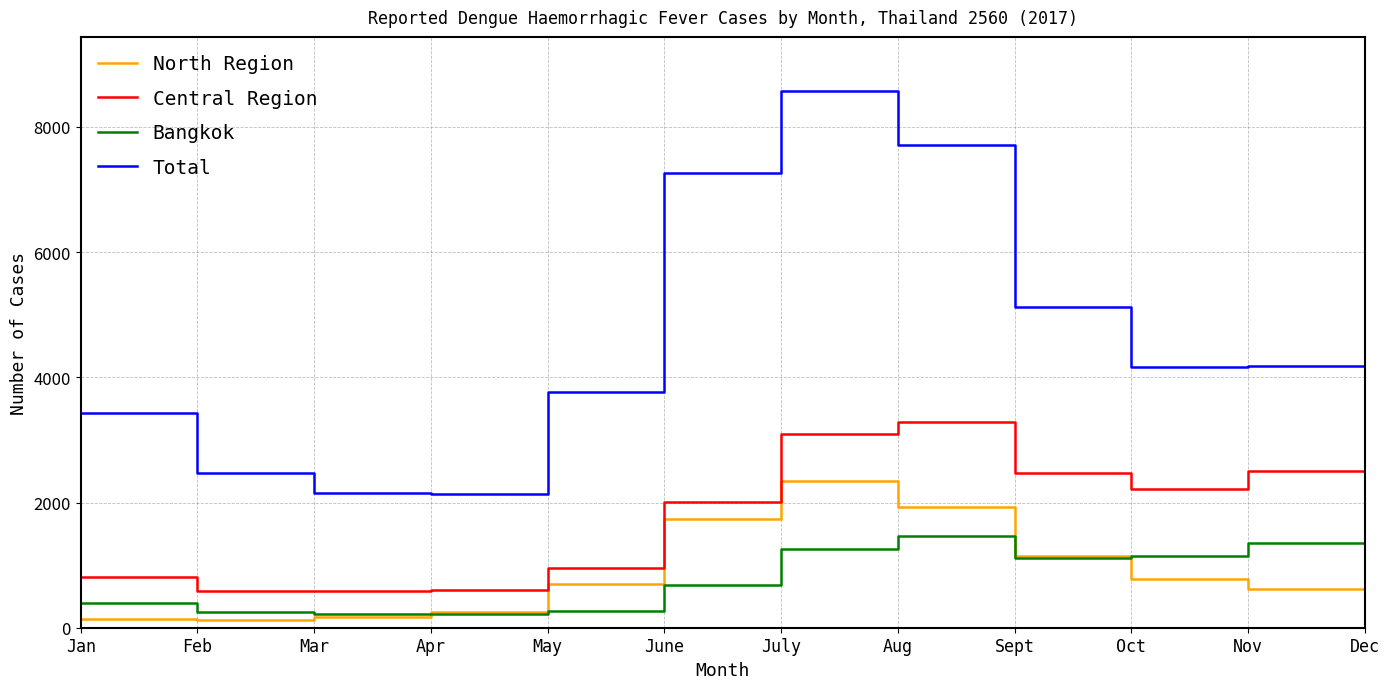

Which series has the widest spread of values?

Total